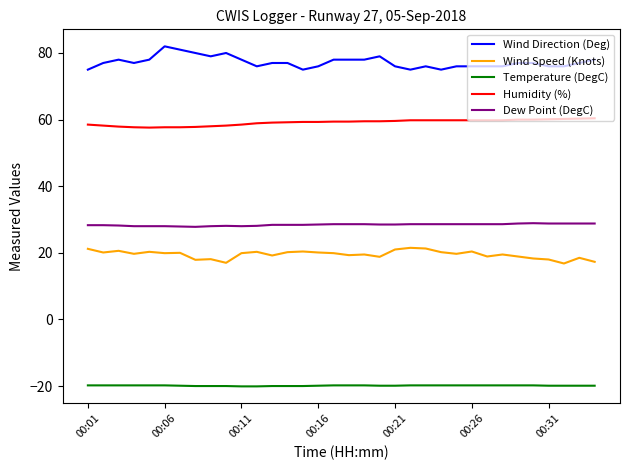

What is the smallest value displayed?

-20.1